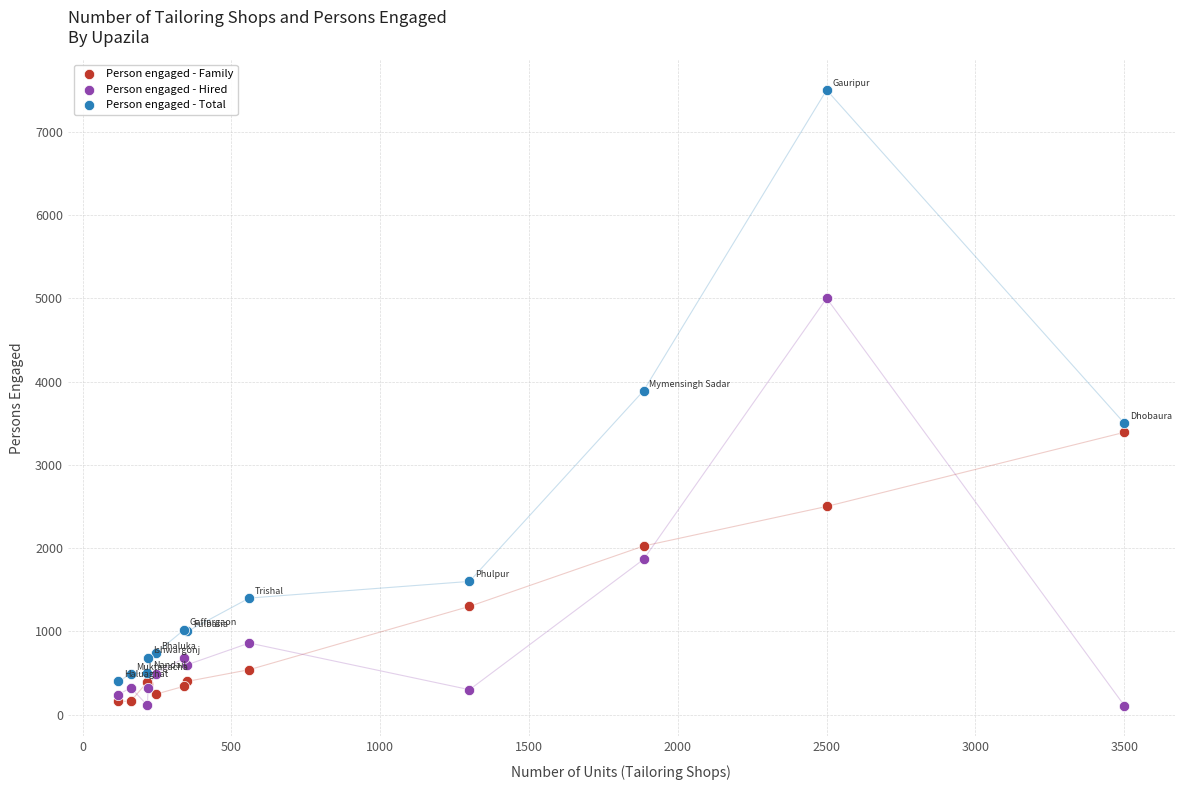

Which series has the widest spread of Y values?

Person engaged - Total